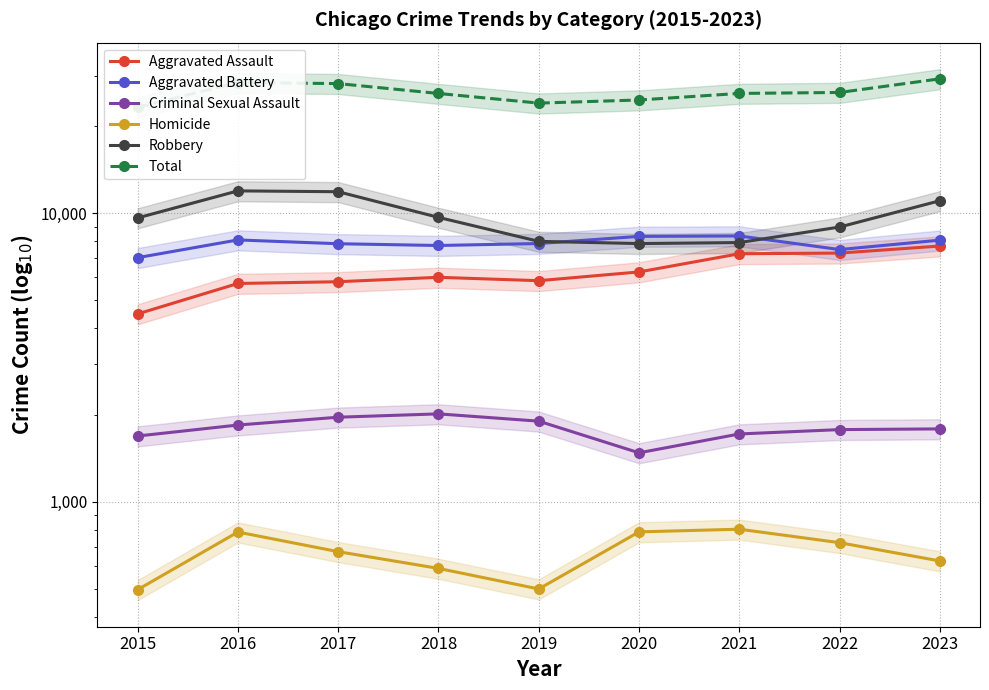

At which category does Total reach its first local valley?

2019